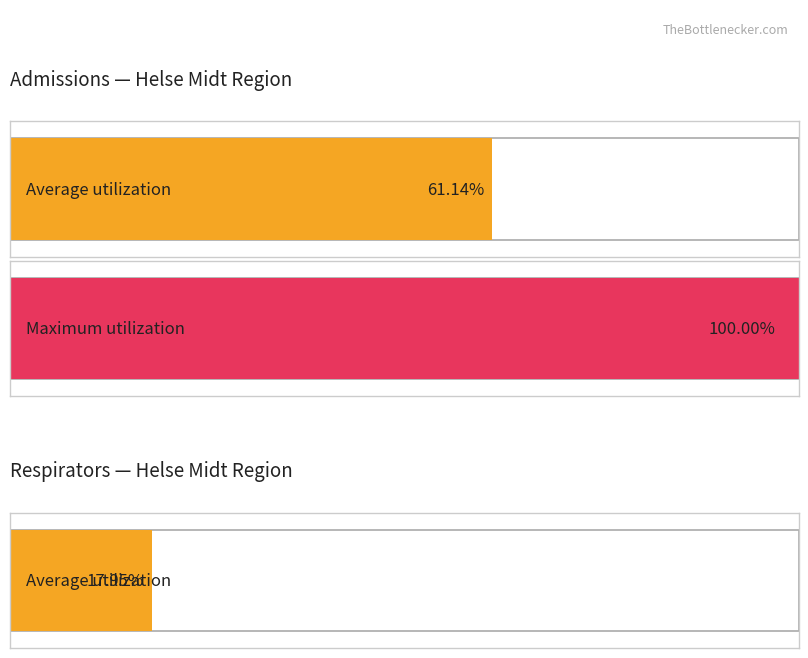

The value of admissions at 2020-04-01 is 21. True or false?

True